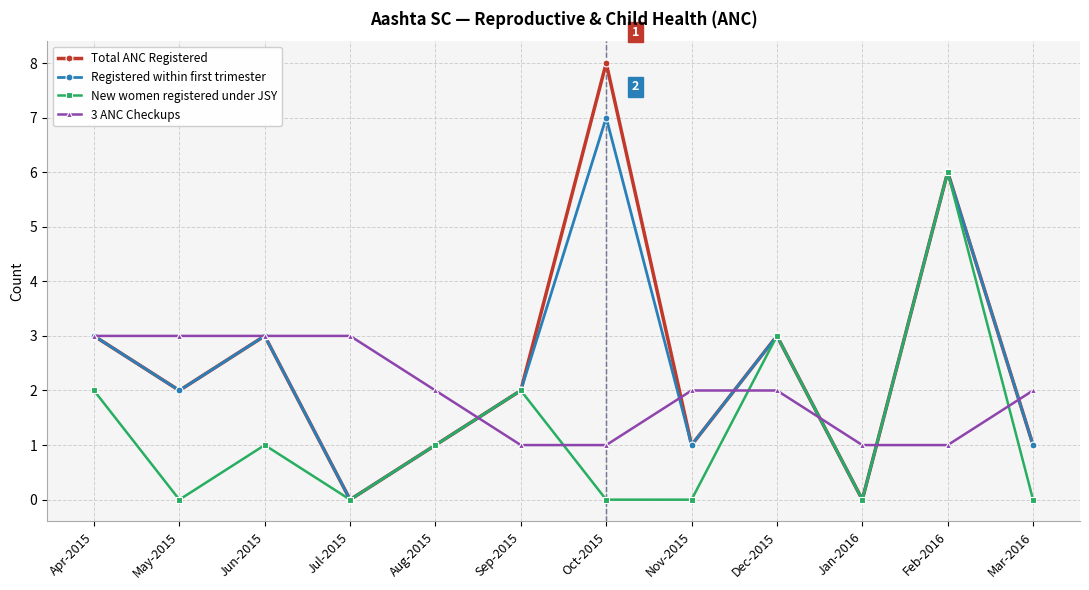

Does the chart display data point markers on the line(s)?

Yes